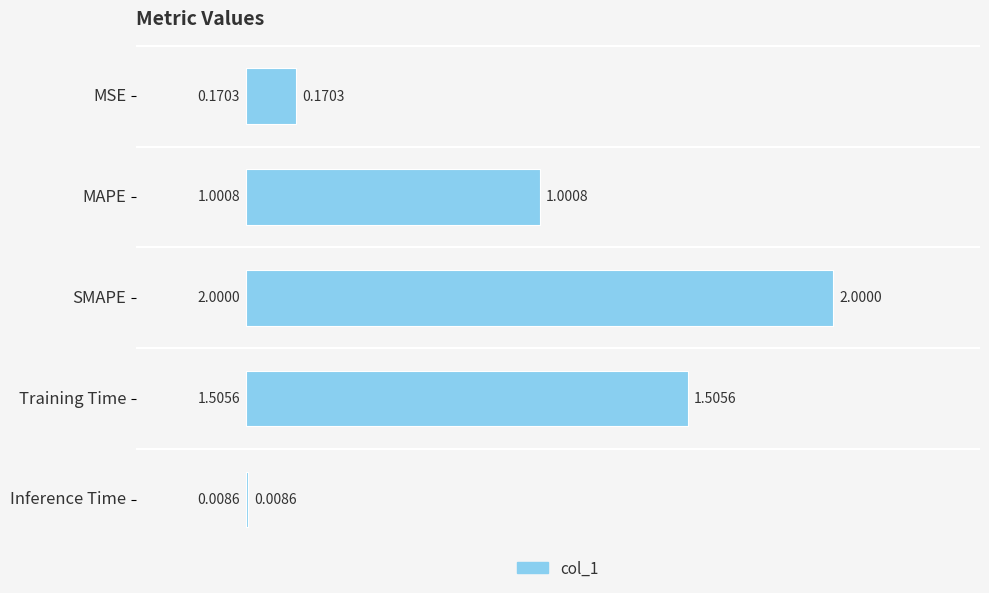

What is the sum of all values?

4.7